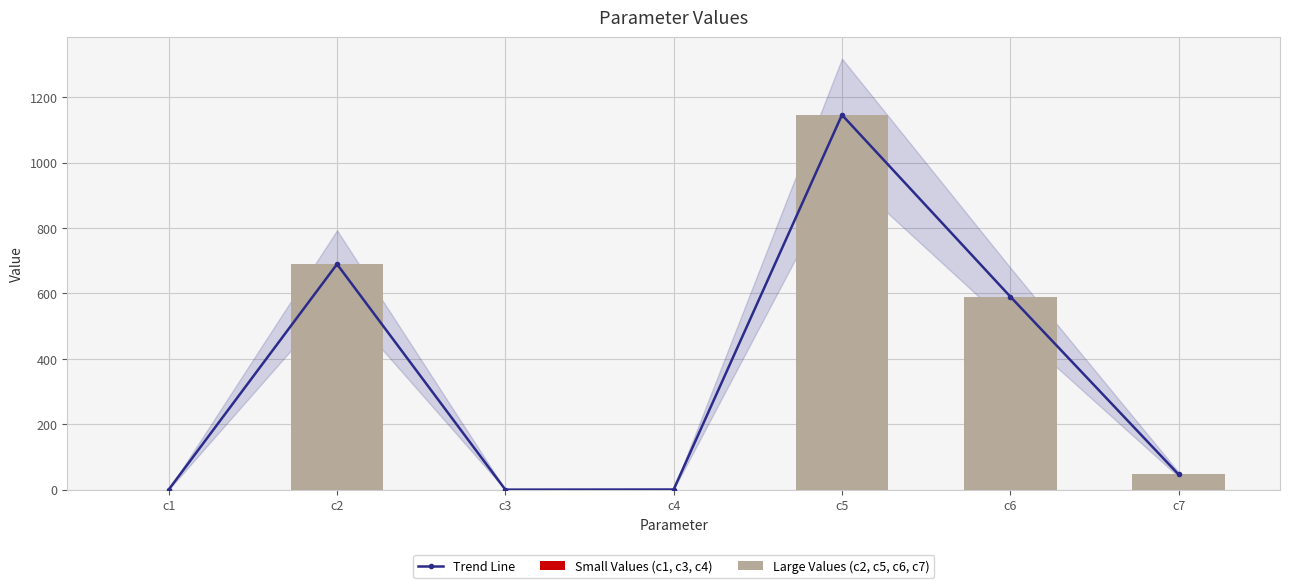

List the labels in order of value, largest first.

c5, c2, c6, c7, c4, c1, c3